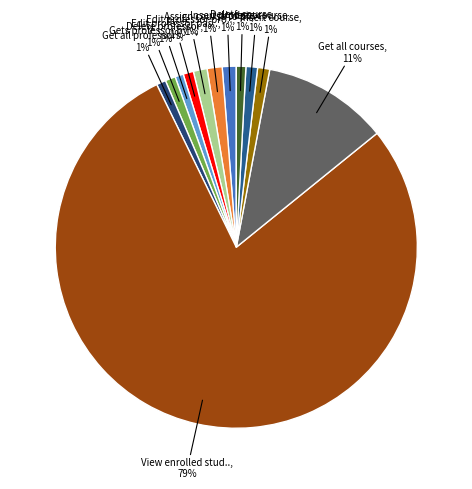

Which category accounts for the majority?

View enrolled students by professor